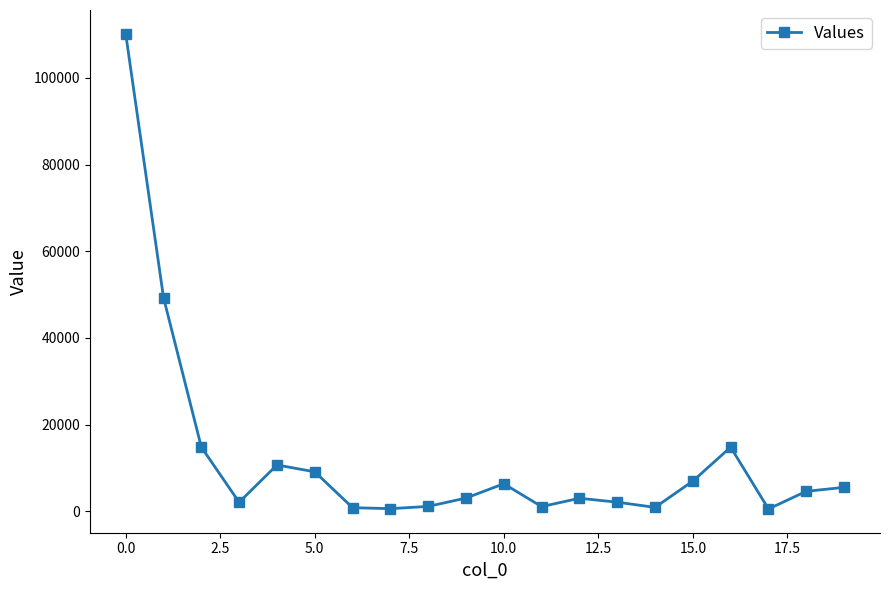

What is the difference between the maximum and minimum values?

109618.4